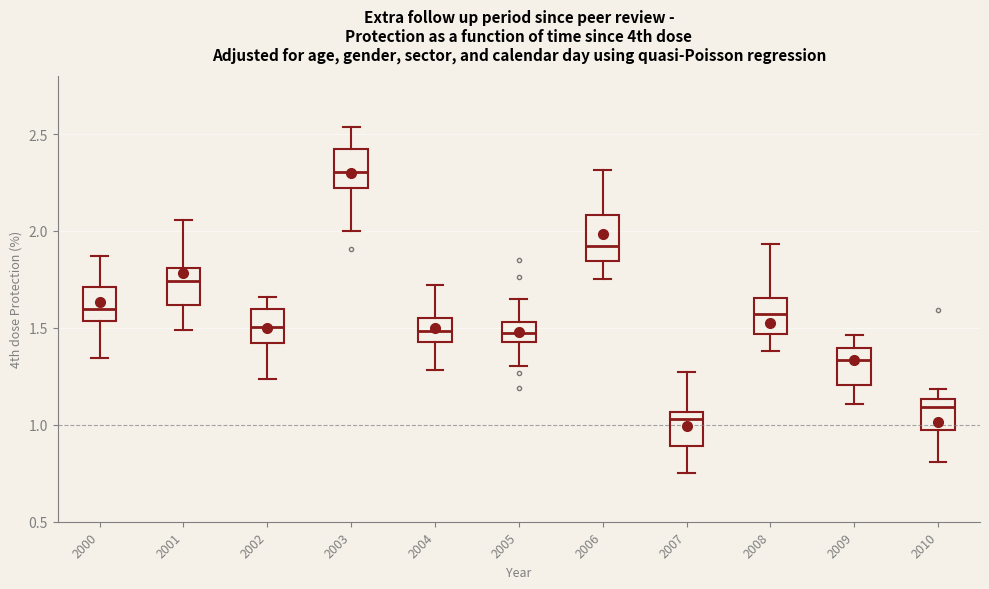

Which box's median line is the lowest?

2007